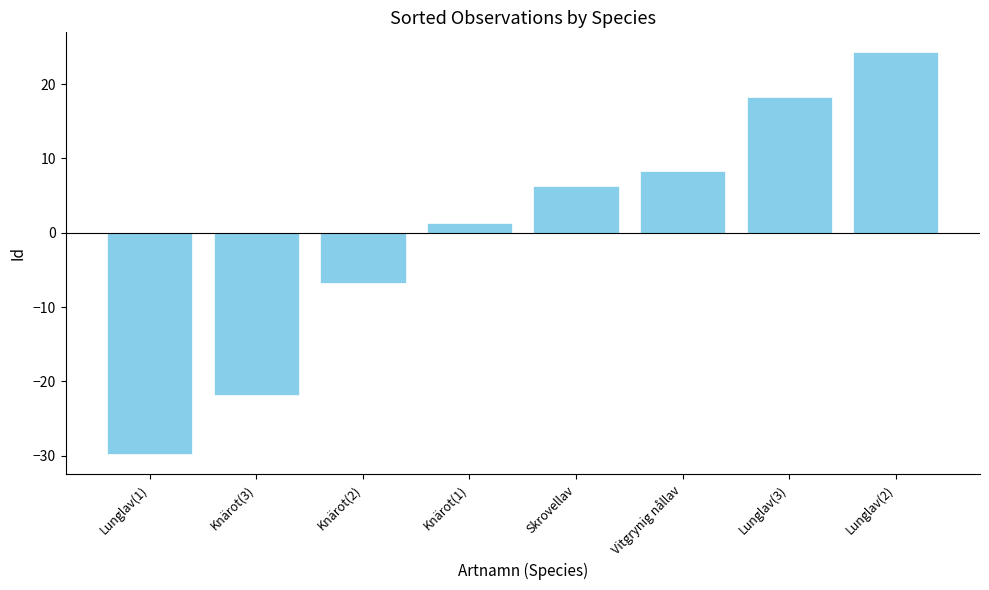

Rank the categories by value from lowest to highest.

Lunglav(1), Knärot(3), Knärot(2), Knärot(1), Skrovellav, Vitgrynig nållav, Lunglav(3), Lunglav(2)